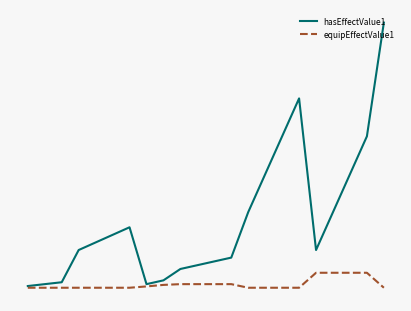

What are all the series names shown in the legend?

hasEffectValue1, equipEffectValue1